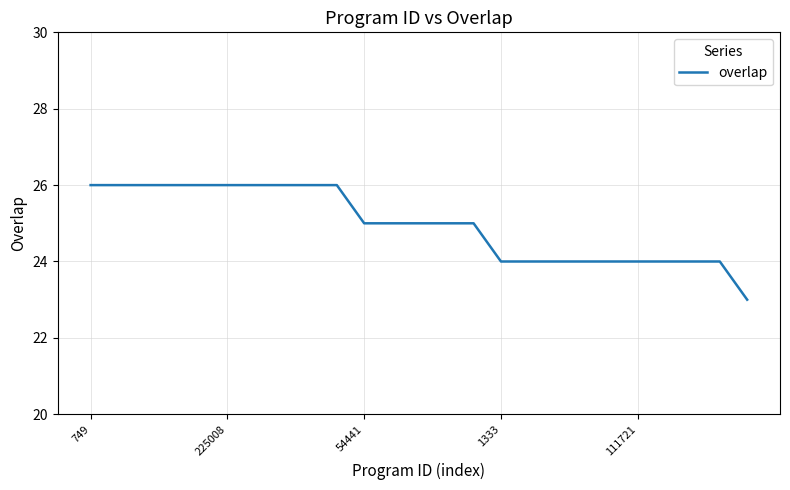

What is the difference between the maximum and minimum values?

3